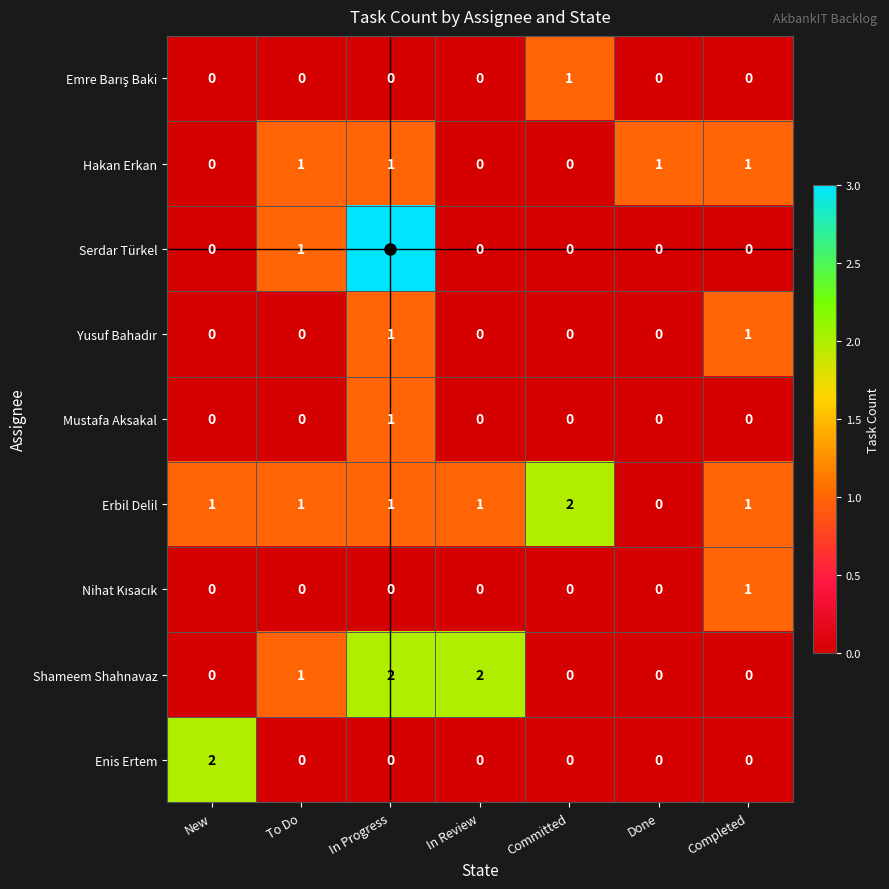

What is the total value across all series at New?

3